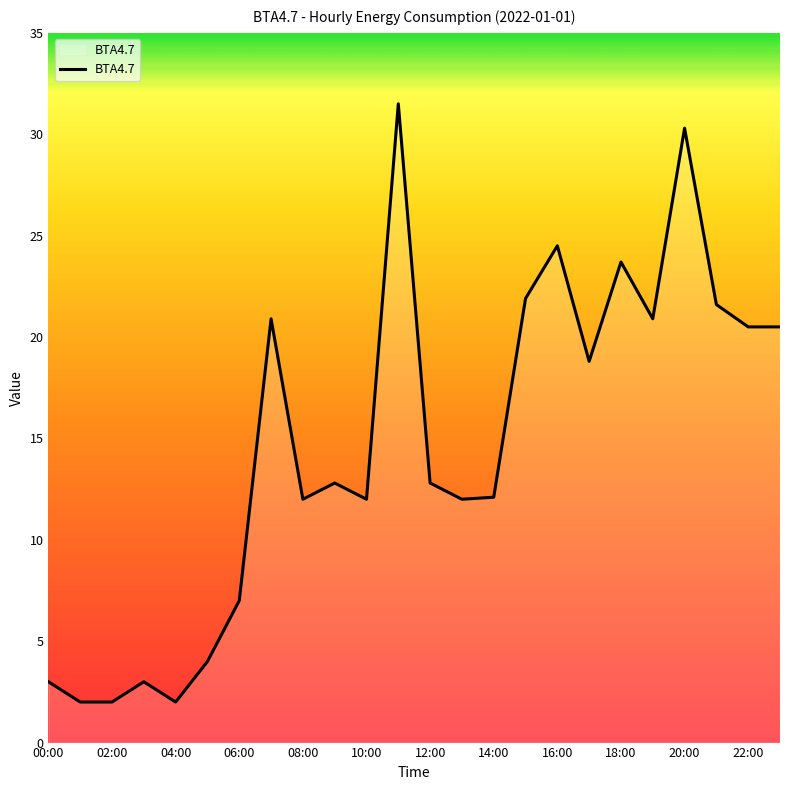

What is the greatest value displayed?

31.5